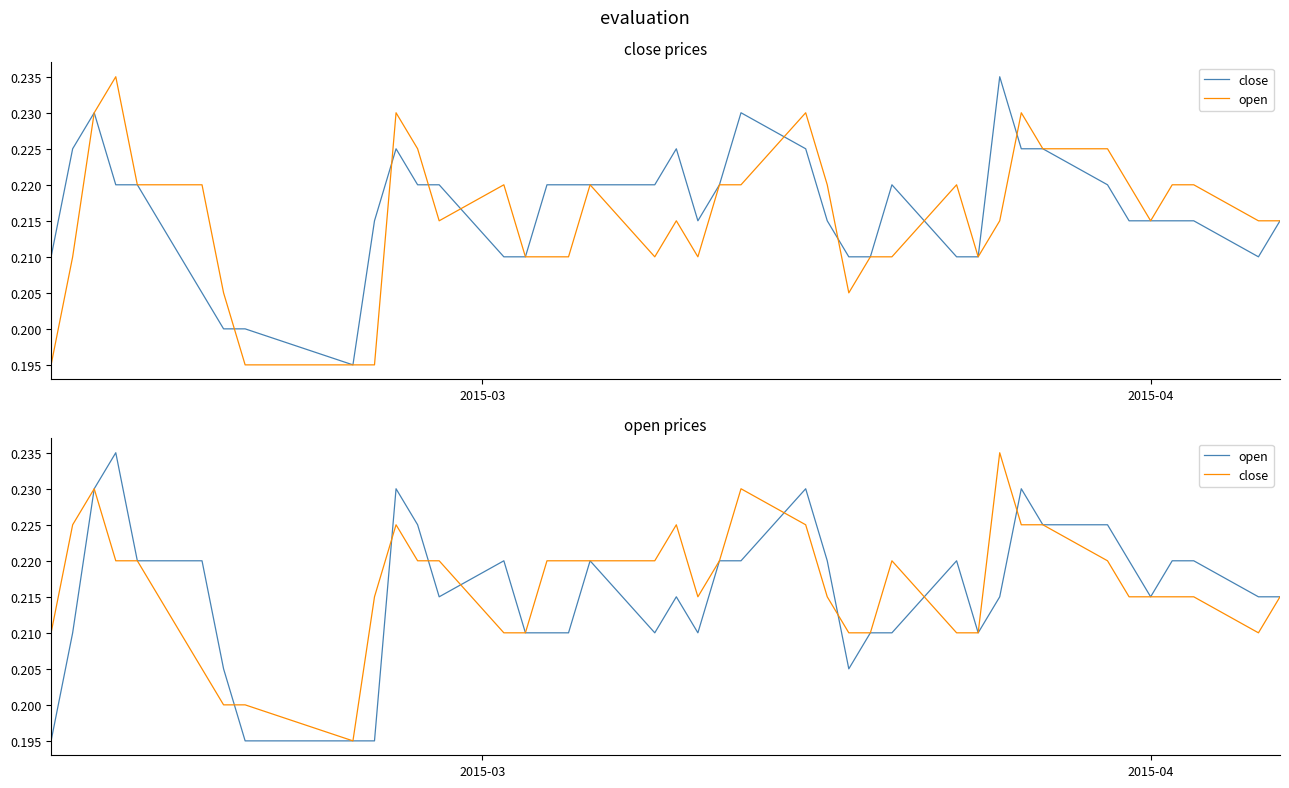

List the series in order of their peak value, lowest first.

close, open